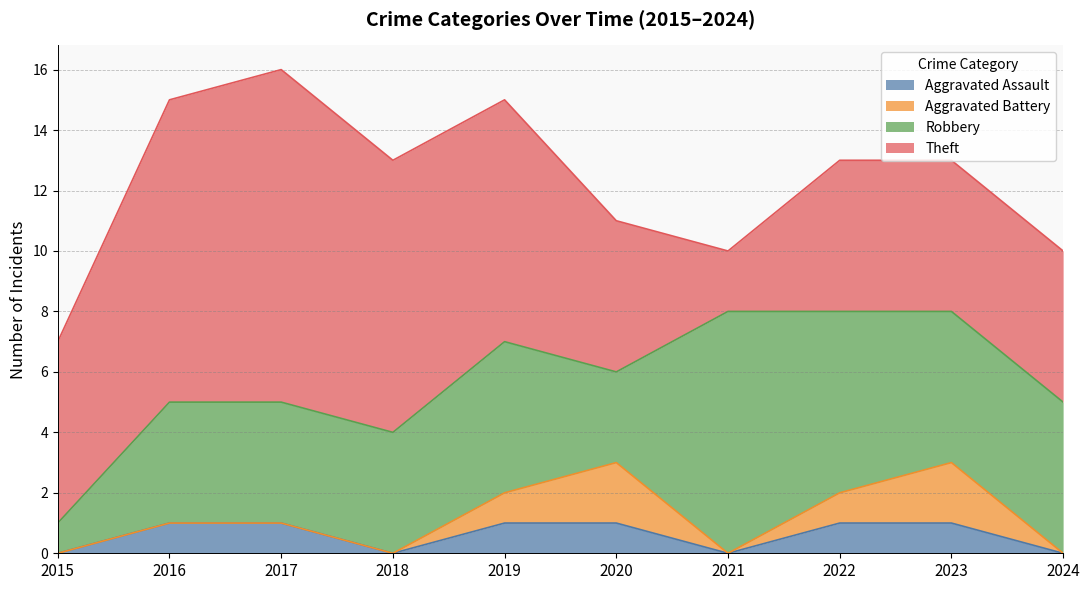

Reading right to left, transcribe all the data shown in this chart.

Aggravated Assault: 0	1	1	0	1	1	0	1	1	0
Aggravated Battery: 0	2	1	0	2	1	0	0	0	0
Robbery: 5	5	6	8	3	5	4	4	4	1
Theft: 5	5	5	2	5	8	9	11	10	6